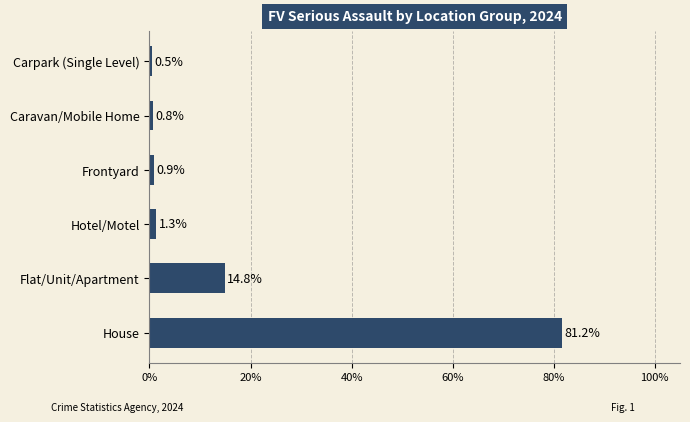

What is the sum of all values?

100.0